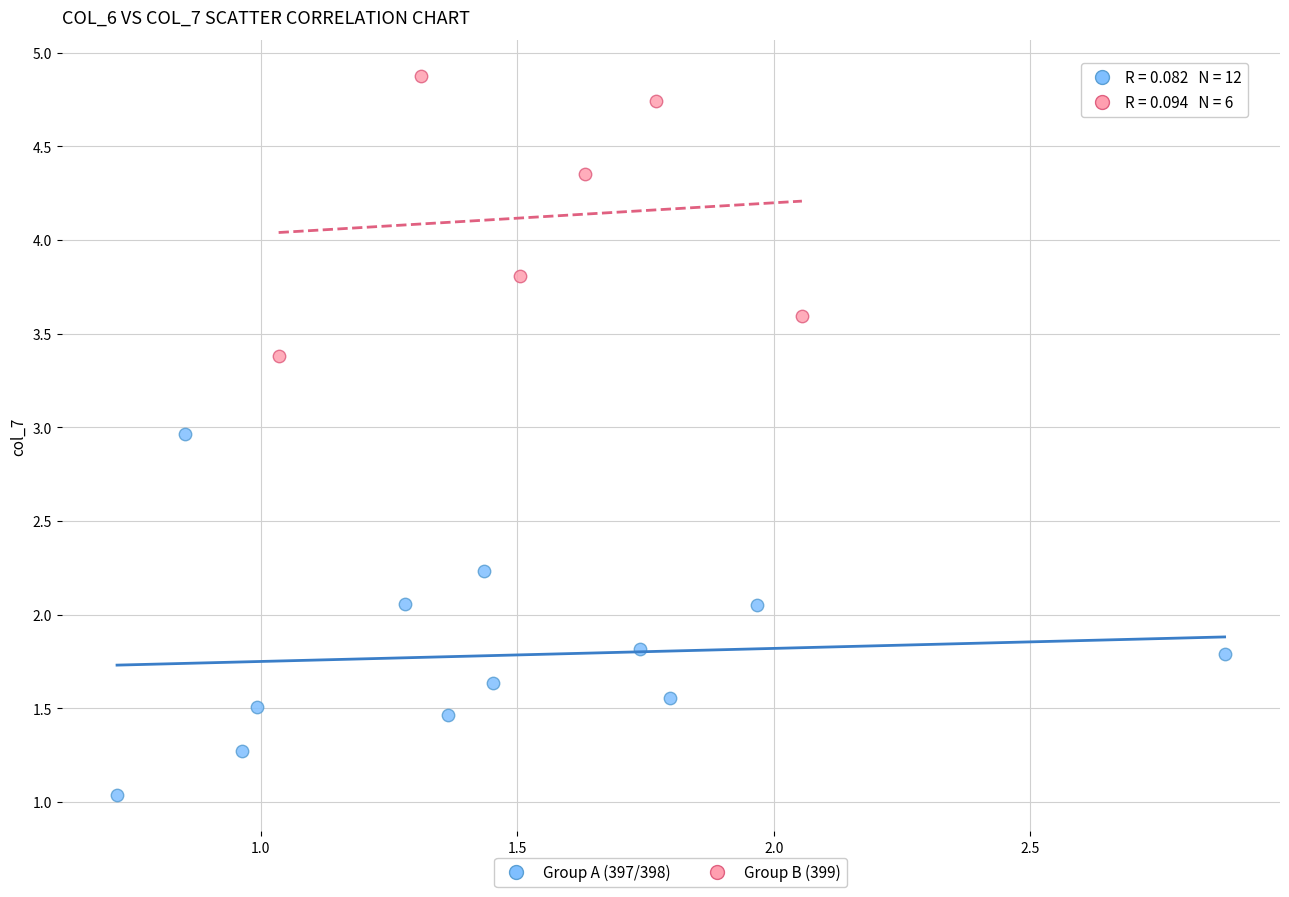

Which series contains the lowest Y value?

Group A (397/398)